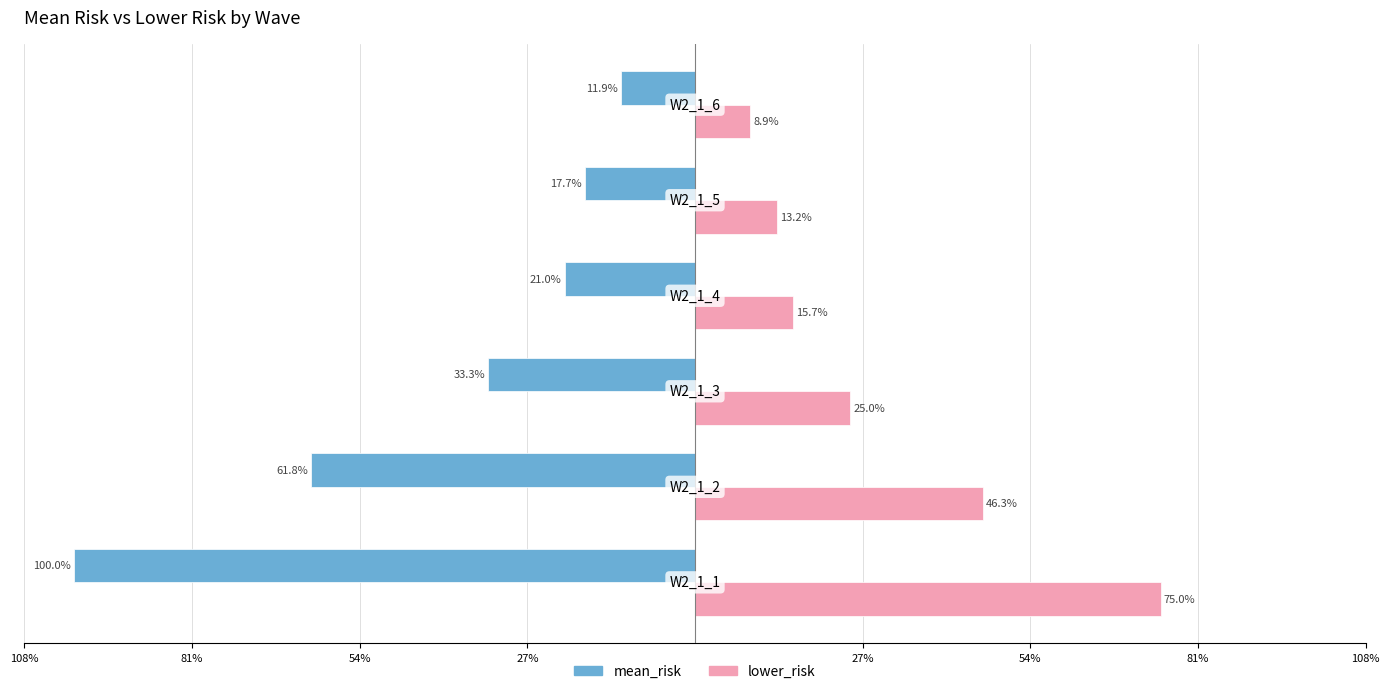

What is the difference between the second highest and second lowest values in the mean_risk series?

44.1